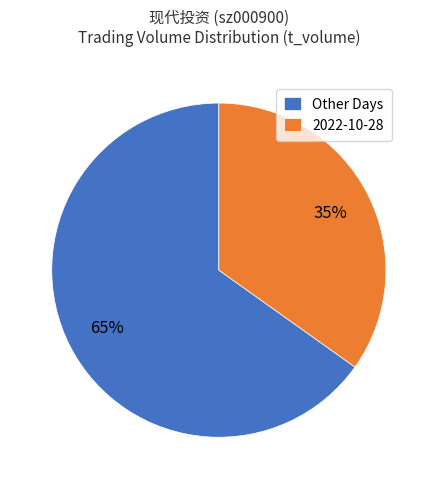

To the nearest percent, what percentage of the pie is Other Days?

65%